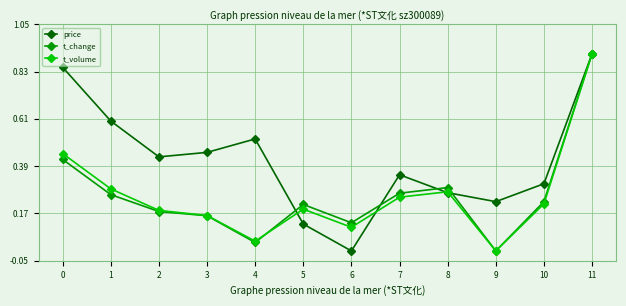

After their last crossing, which series has the higher values: t_volume or price?

price